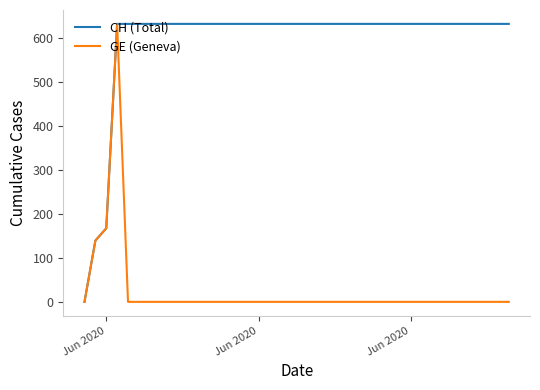

What is the highest value of the GE (Geneva) series?

631